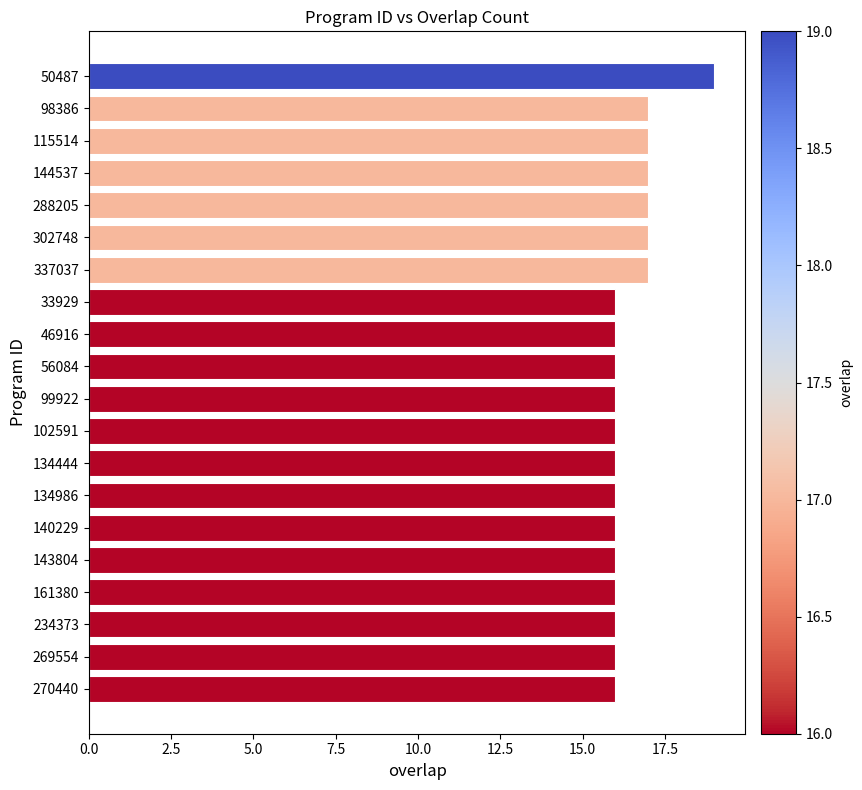

Which category has the highest value across all series?

50487